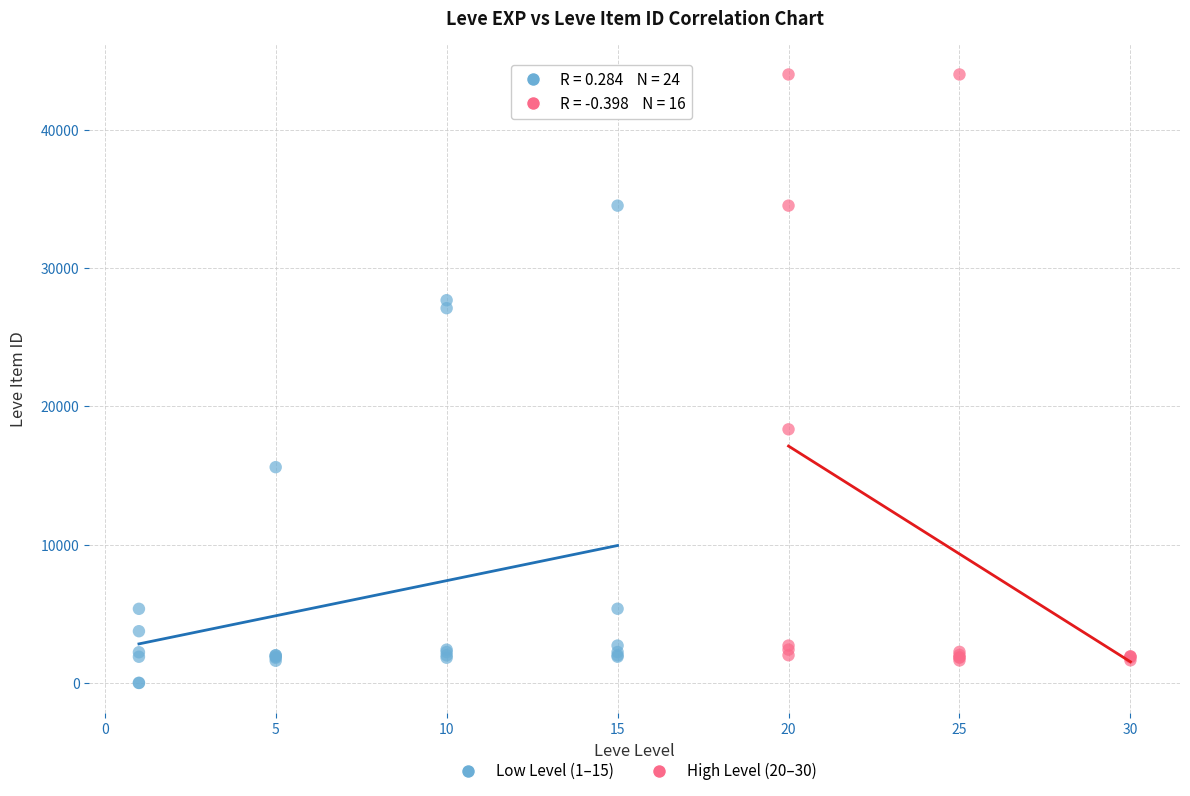

Which series reaches the maximum Y coordinate?

High Level (20–30)